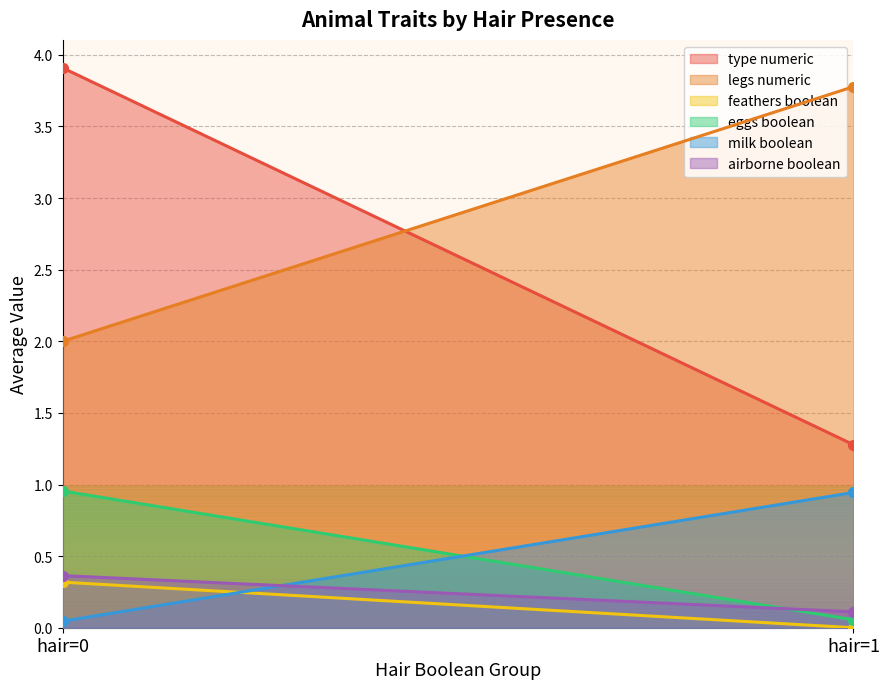

Which series changed the most between hair=0 and hair=1?

type numeric